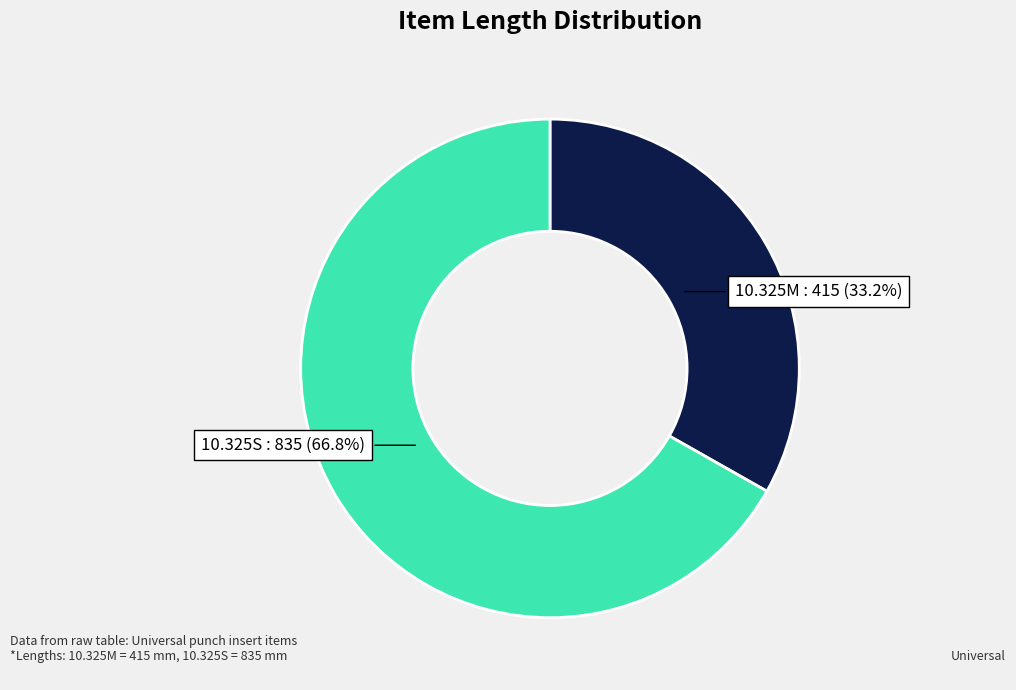

What is the largest slice in the pie chart?

10.325S